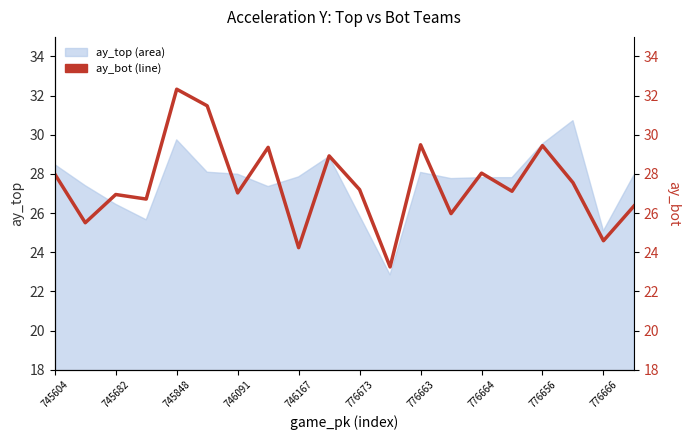

What is the smallest value displayed?

23.3